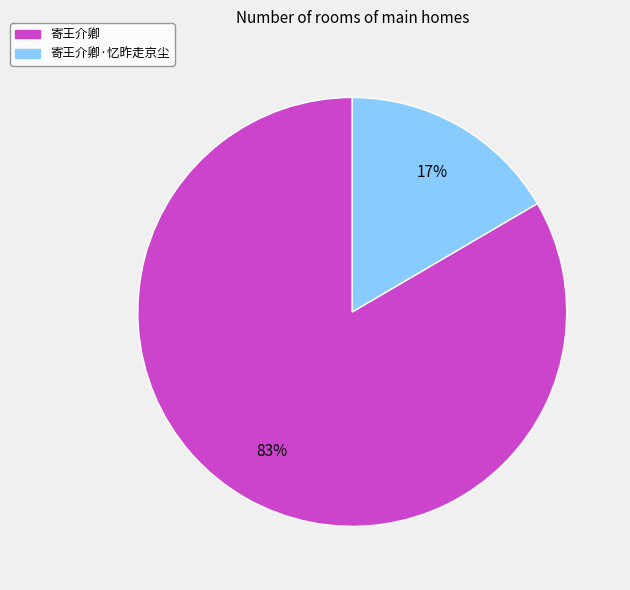

To the nearest percent, what is the average slice percentage?

50%